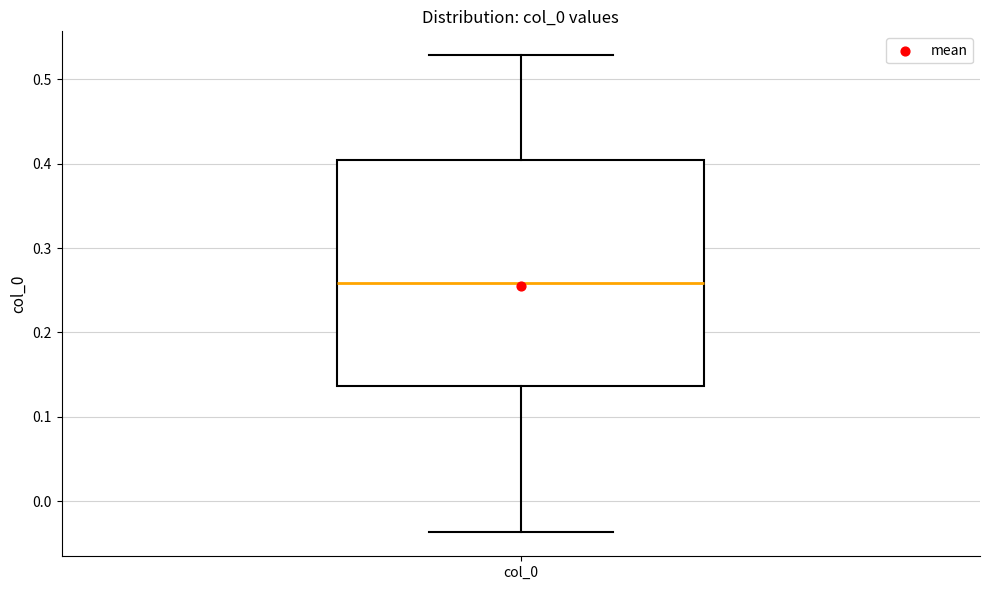

Where is the upper edge of the box for col_0 on the y-axis? The values are not printed on the chart, so give them approximately, as read against the axis.

0.40